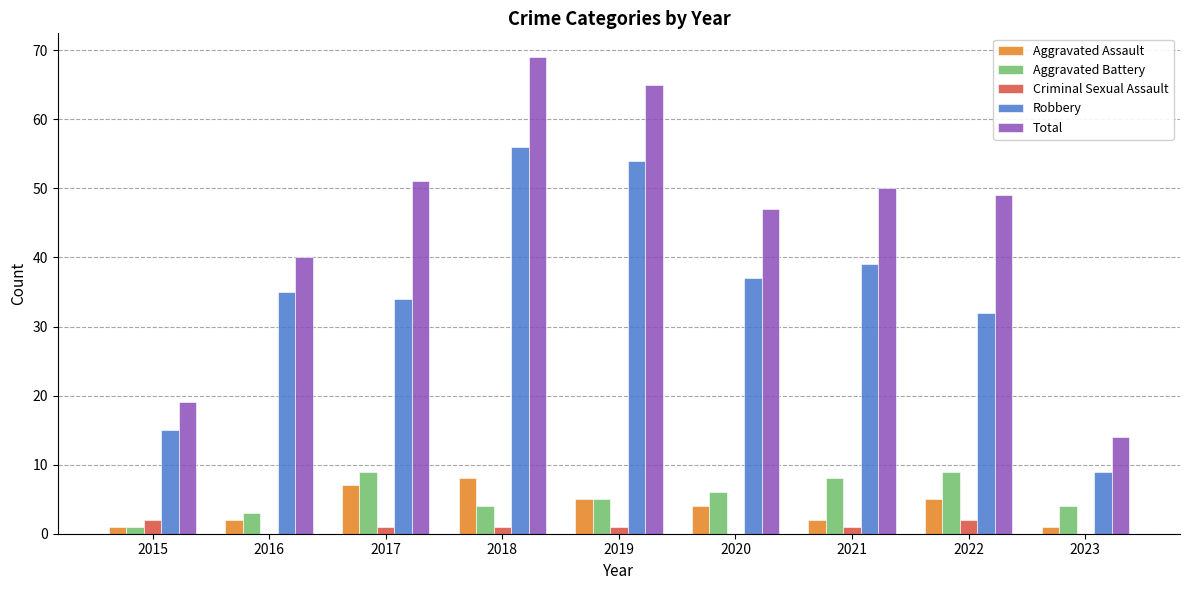

Are the bars horizontal?

No